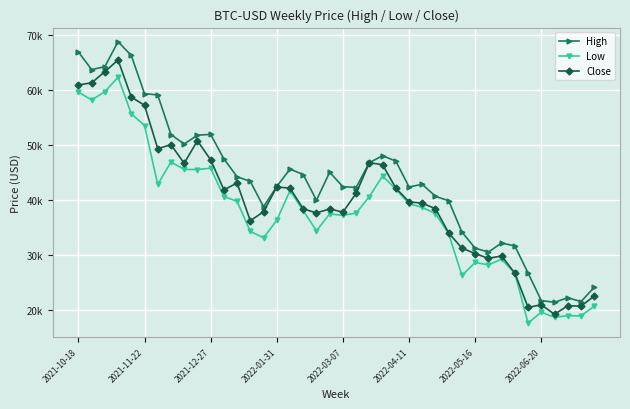

Does the chart have visible grid lines?

Yes